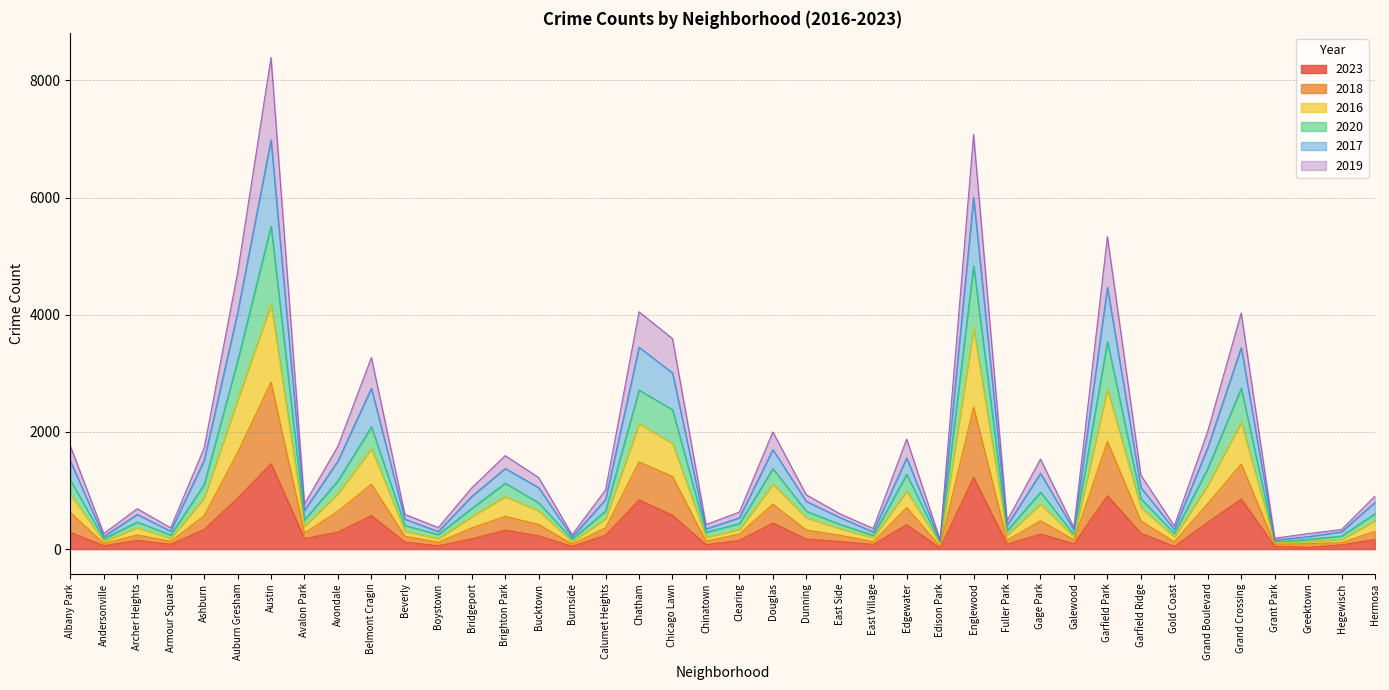

At which category is the sum across all series the highest?

Austin